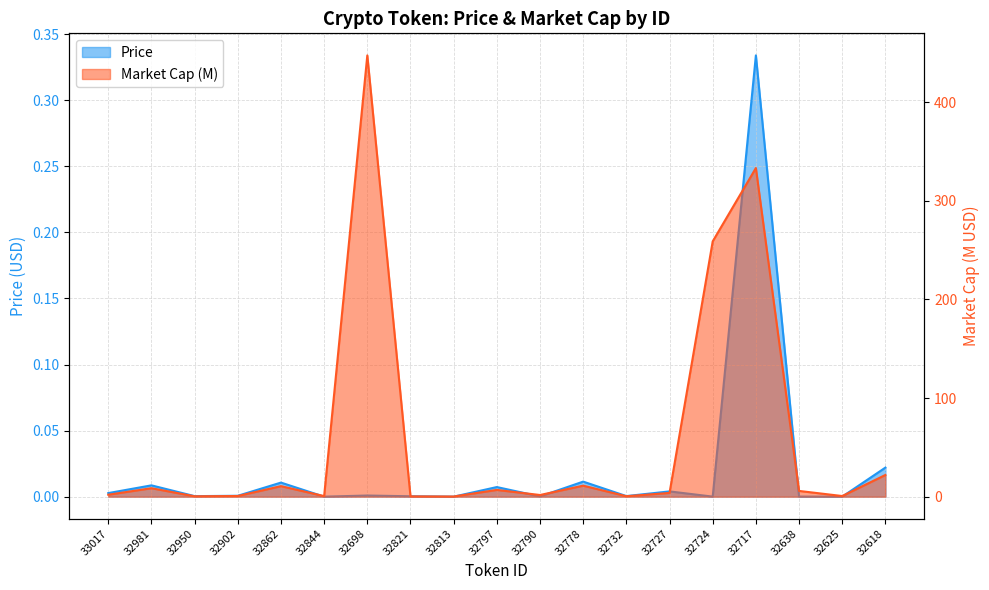

Rank the series by their maximum value, from lowest to highest.

Price, Market Cap (M)